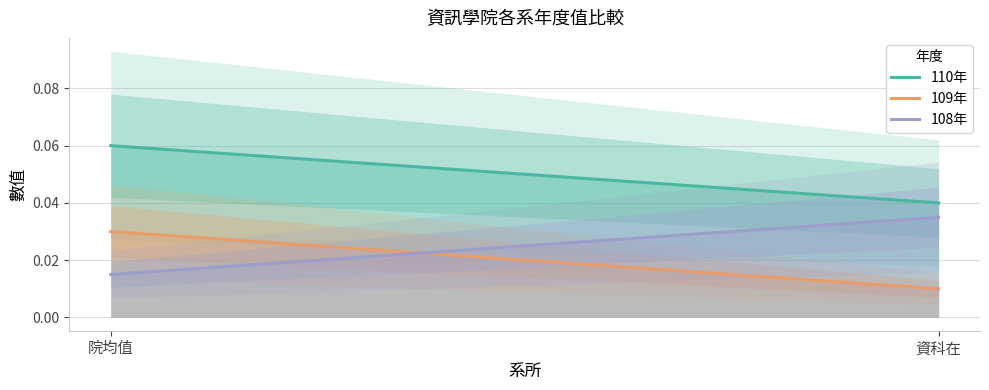

The 109年 series shows 0.0 at 資科在. True or false?

False